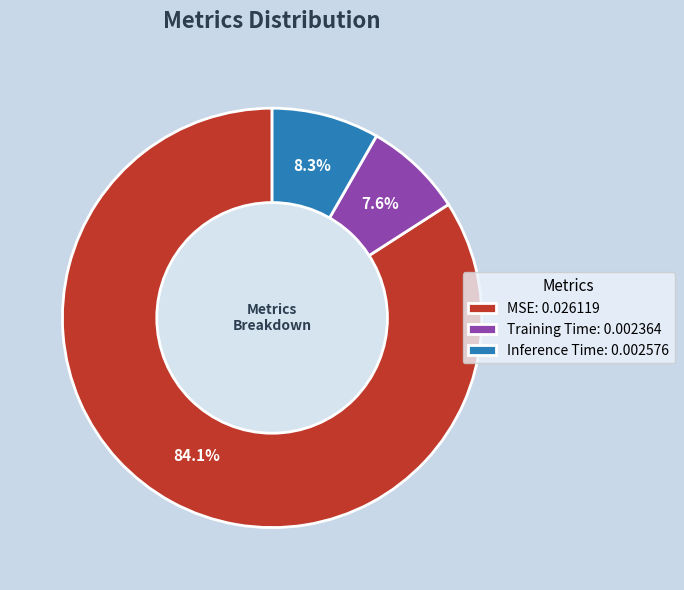

Does any single category account for the majority?

Yes